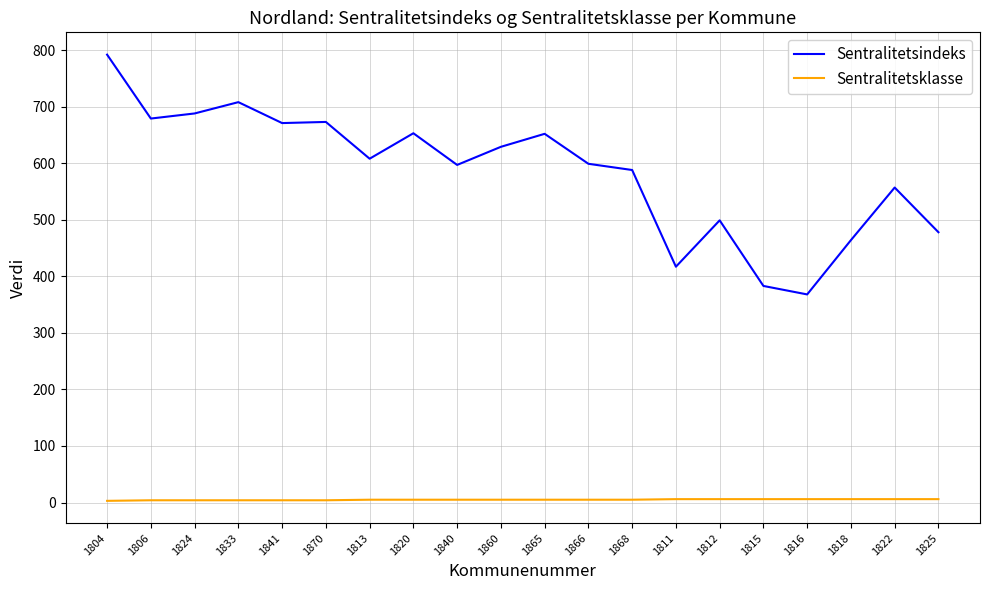

Rank the series by their average value, from highest to lowest.

Sentralitetsindeks, Sentralitetsklasse